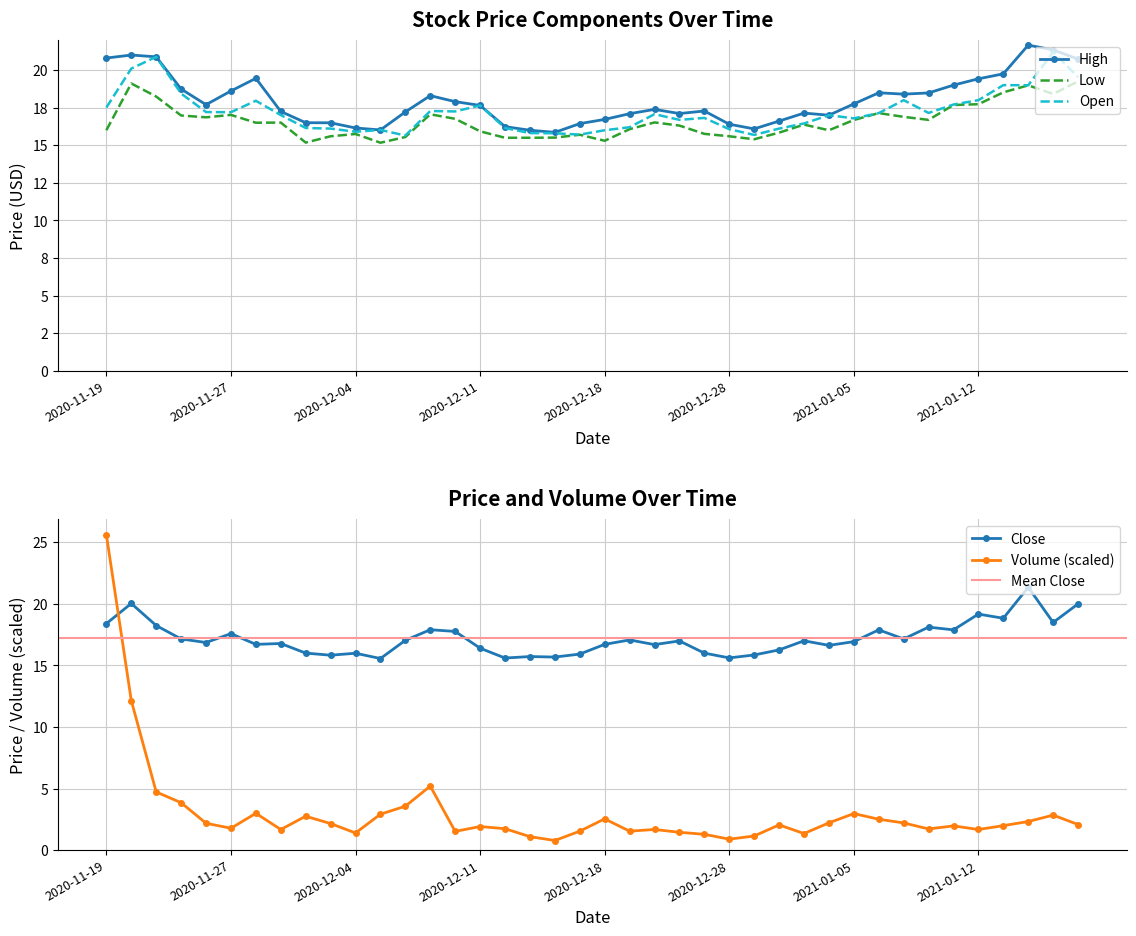

How many values in the Close series are below 16?

9